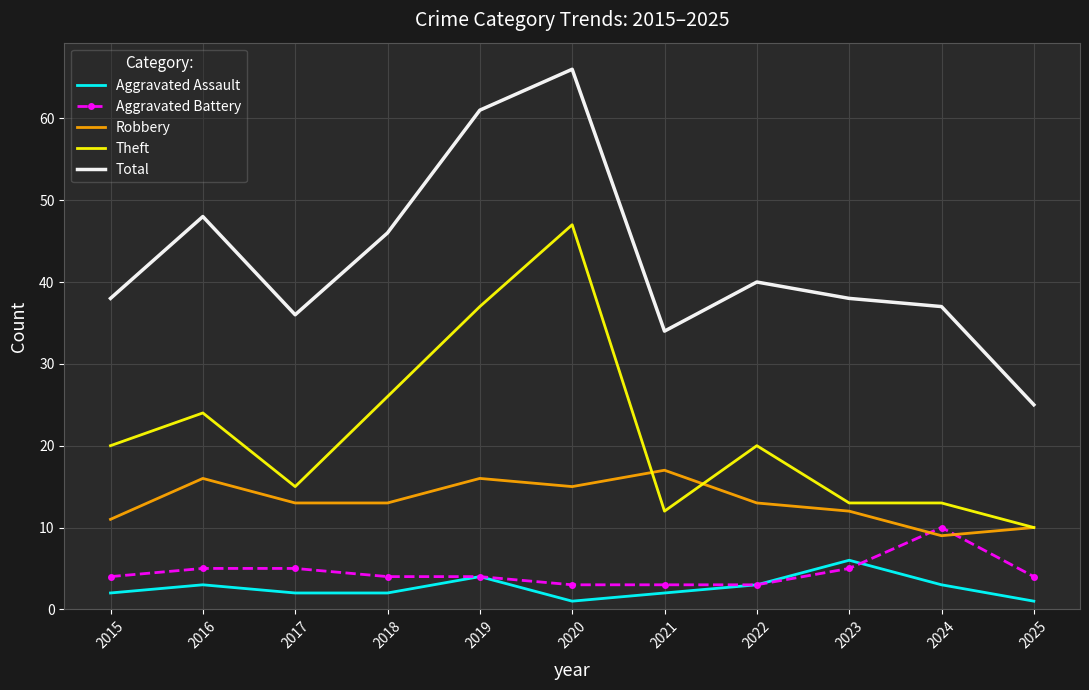

The Robbery series shows 9 at 2024. True or false?

True